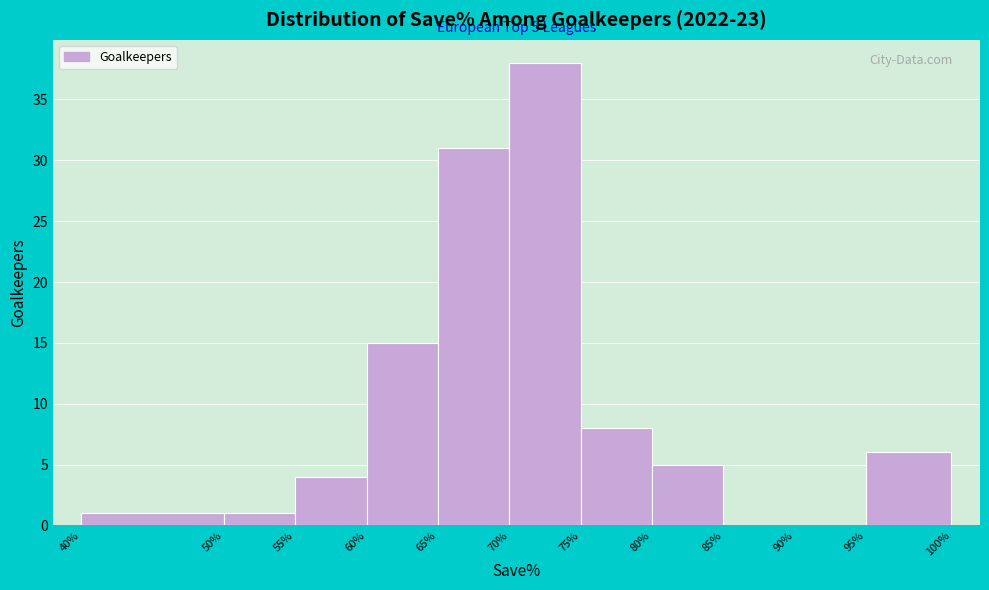

Reading right to left, what are all the values shown in this chart?

95%=6	90%=0	85%=0	80%=5	75%=8	70%=38	65%=31	60%=15	55%=4	50%=1	40%=1